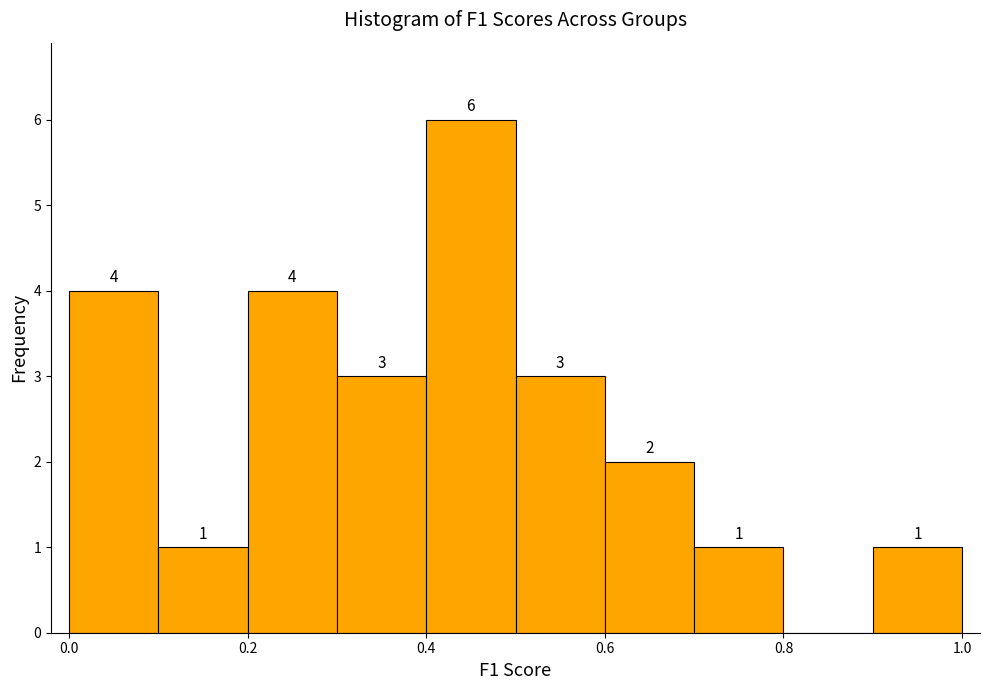

Over which range of the x-axis is the bar tallest?

0.4 to 0.5